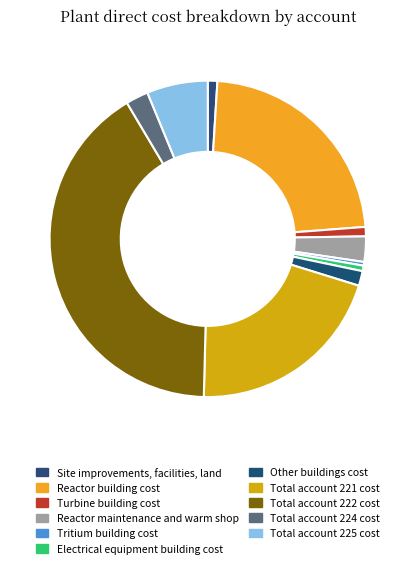

Rank the categories by value from highest to lowest.

Total account 222 cost, Reactor building cost, Total account 221 cost, Total account 225 cost, Reactor maintenance and warm shop, Total account 224 cost, Other buildings cost, Site improvements, facilities, land, Turbine building cost, Electrical equipment building cost, Tritium building cost